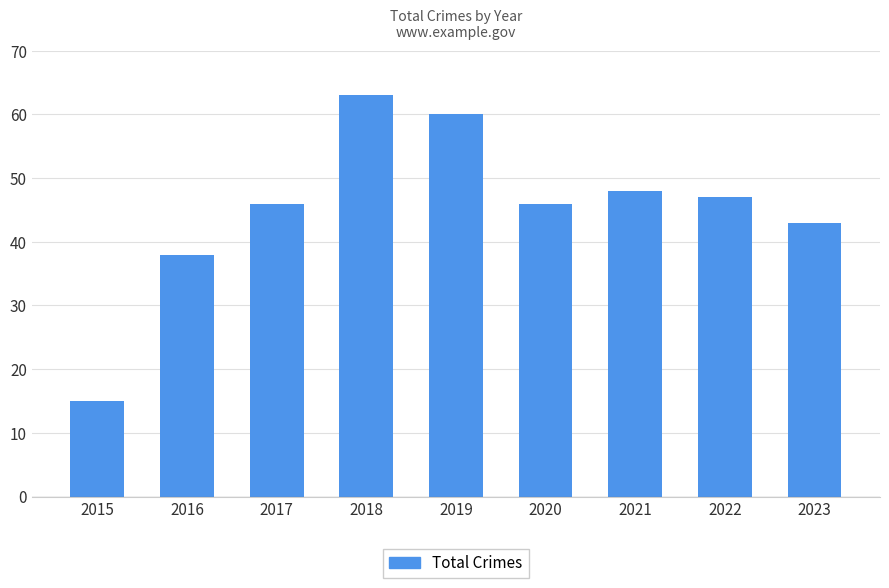

Which category has the highest value across all series?

2018